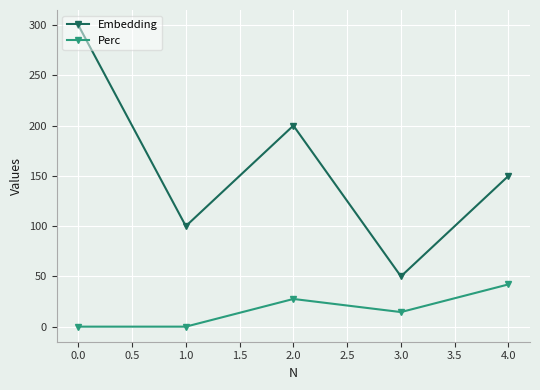

Which series has the widest spread of values?

Embedding